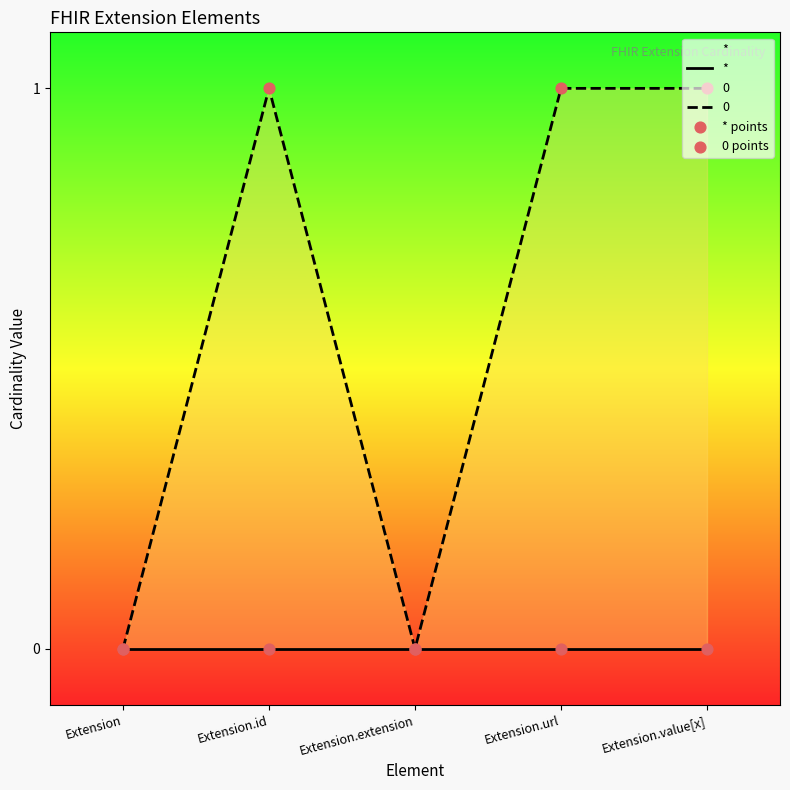

At which category is the sum across all series the highest?

Extension.id